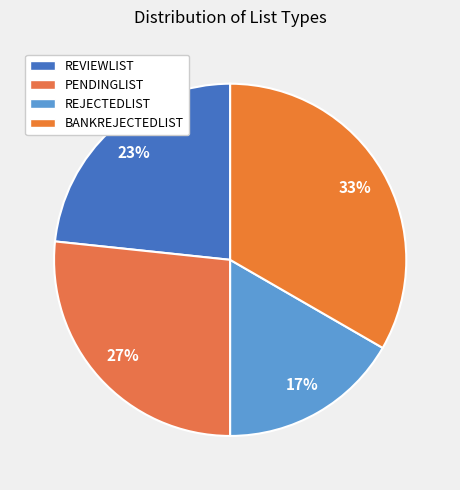

Do REVIEWLIST and PENDINGLIST together represent more than half of the pie?

No